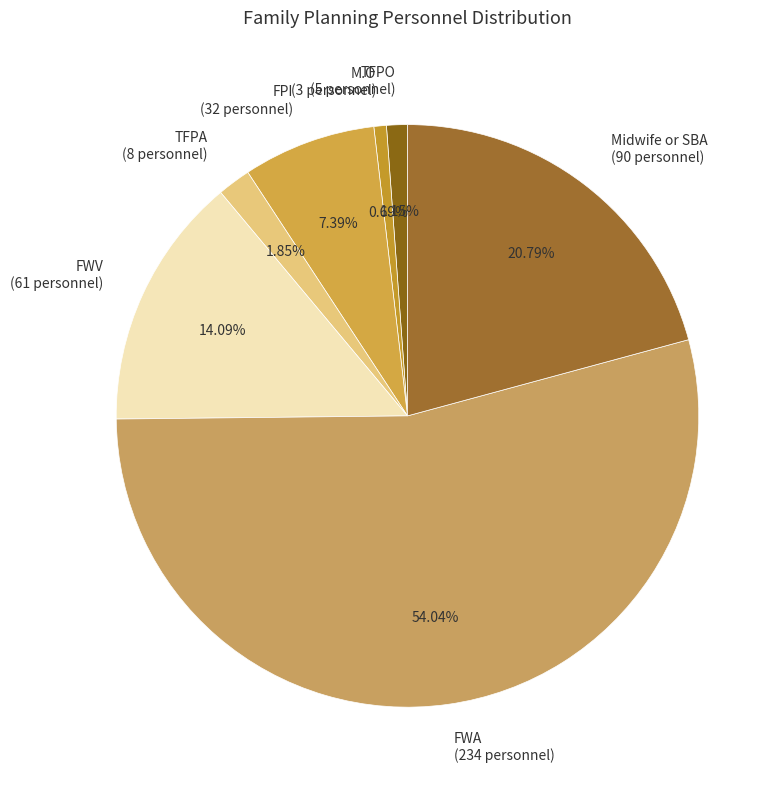

Combined, what portion of the pie is TFPA and Midwife or SBA?

22.6%